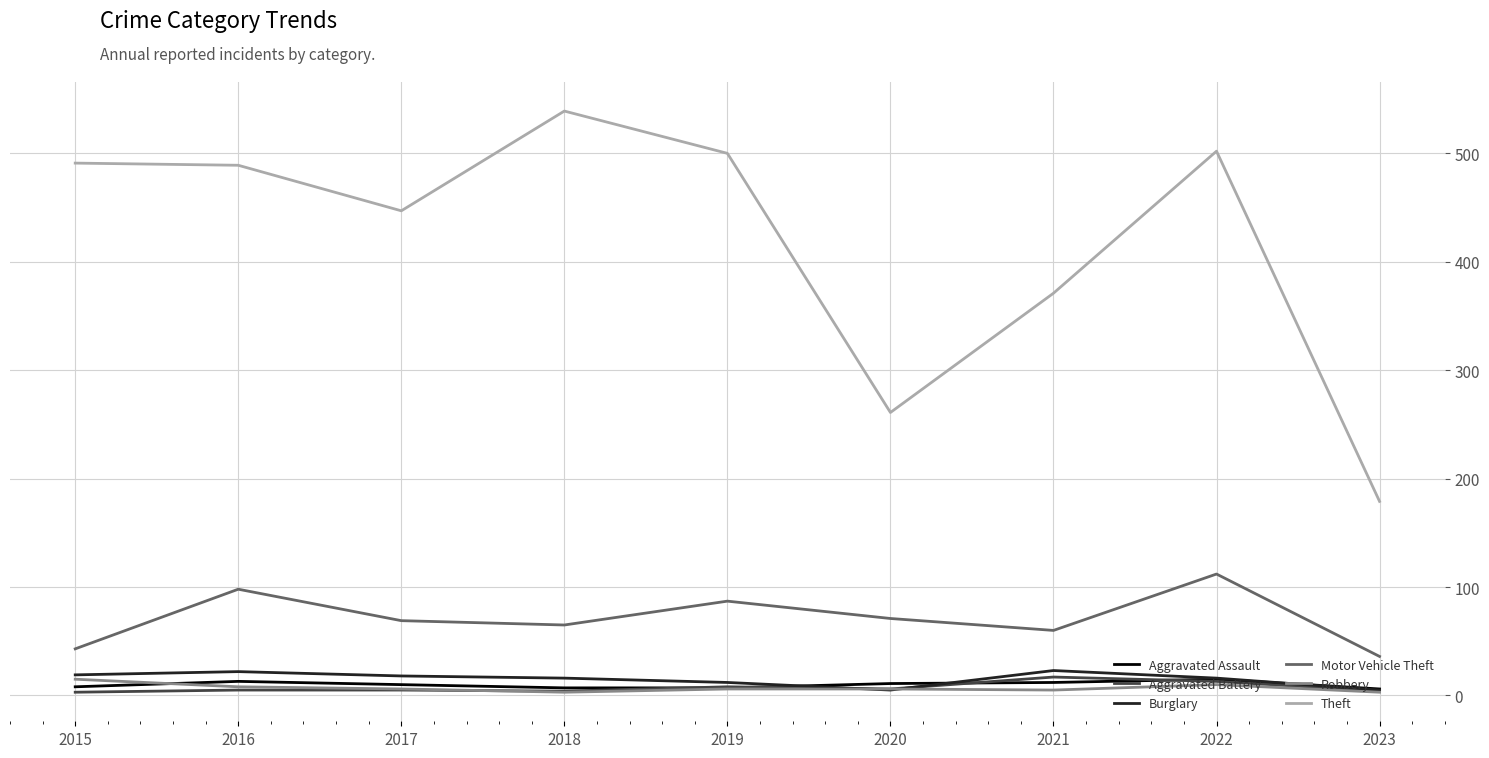

Which series has the largest range (max minus min)?

Theft